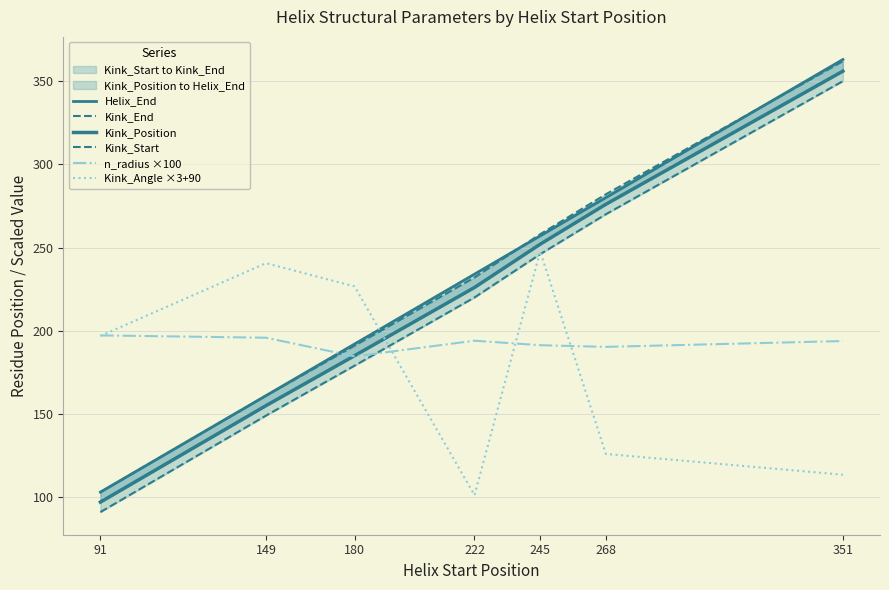

At how many categories does at least one series exceed 194?

7